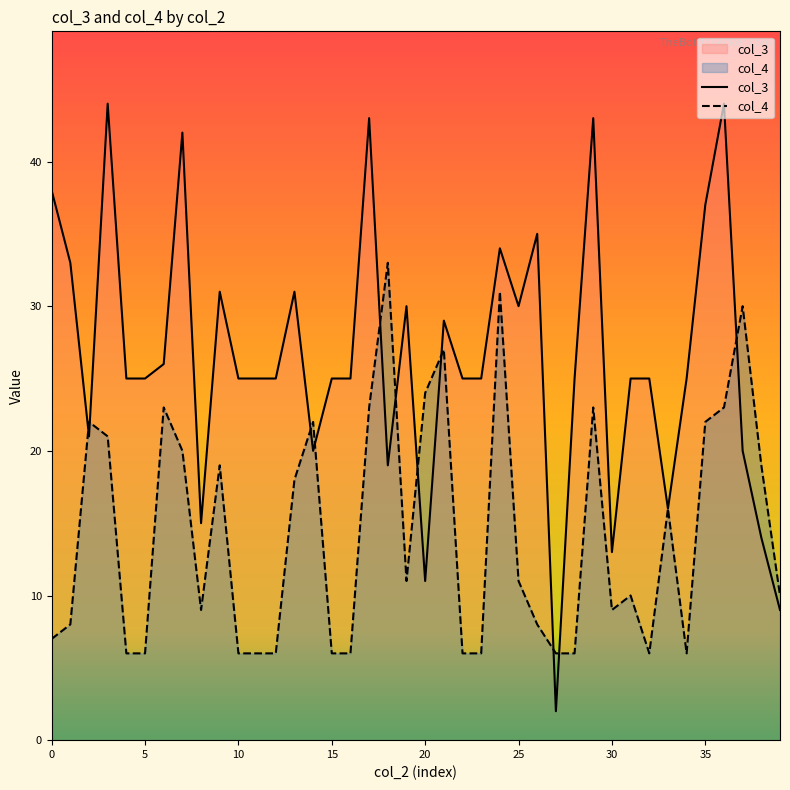

List the series in order of their overall mean, highest first.

col_3, col_4